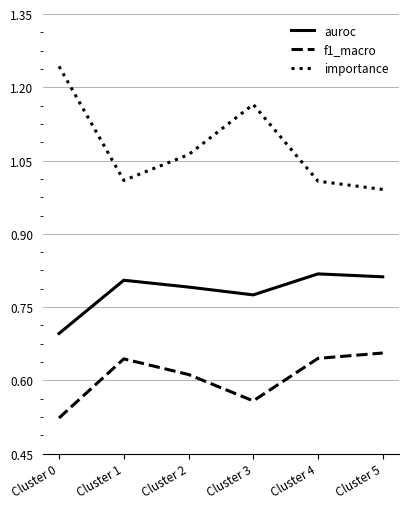

Which series has the largest range (max minus min)?

importance